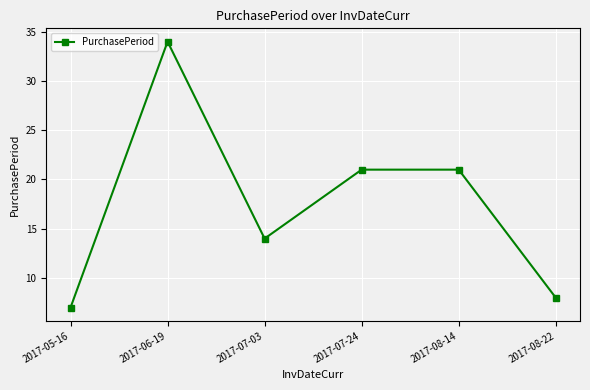

The chart shows a value of 14 at 2017-07-03. True or false?

True